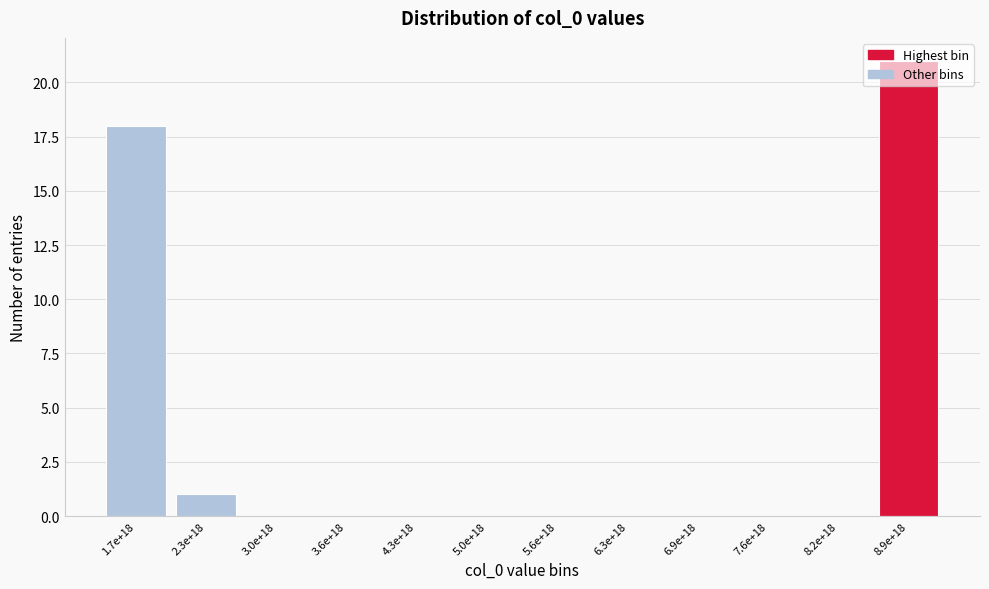

Which has a higher value, 5.6e+18 or 1.7e+18?

1.7e+18